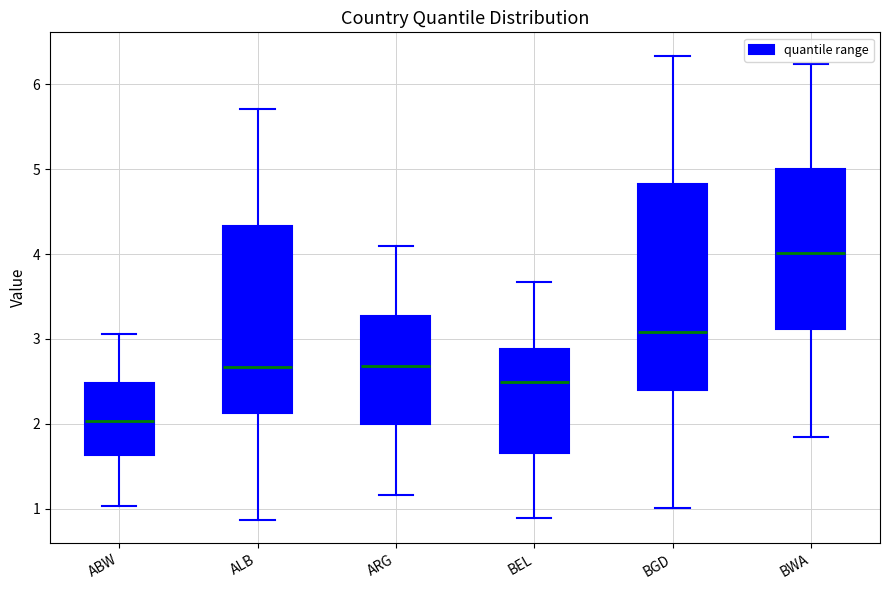

Where is the upper edge of the box for ABW on the y-axis? The values are not printed on the chart, so give them approximately, as read against the axis.

2.5